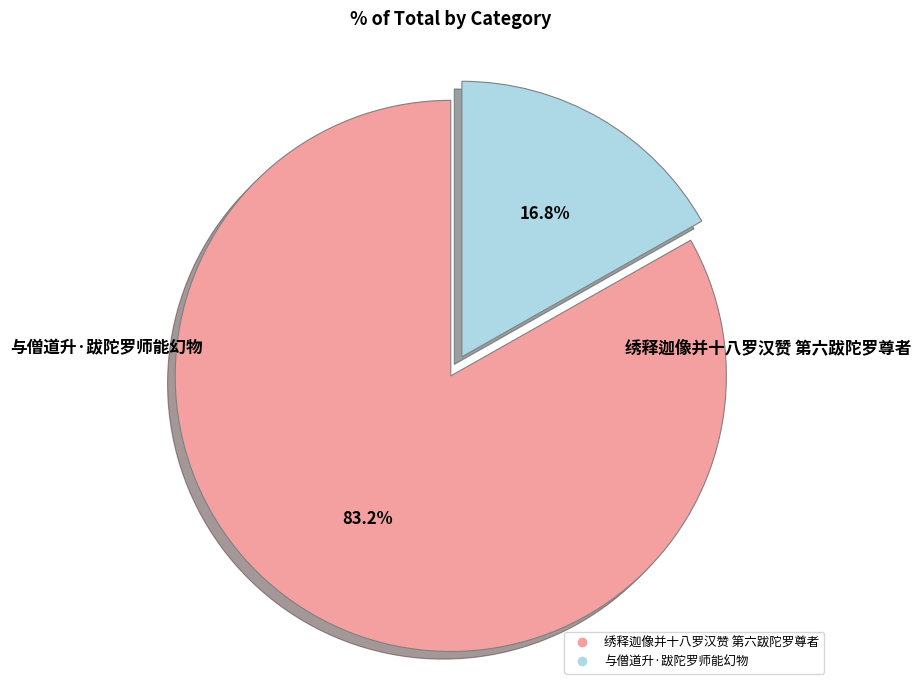

To the nearest percent, what is the difference between the largest and smallest slice percentages?

66%